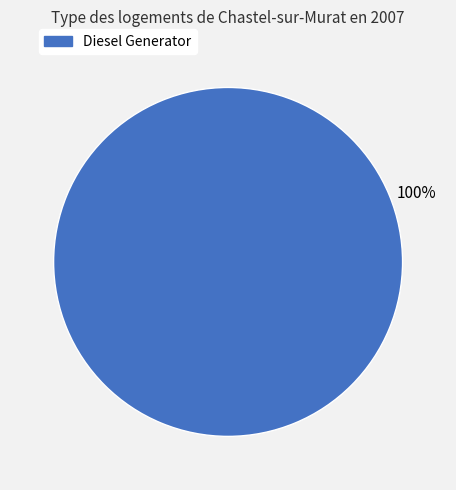

How many slices are in this pie chart?

1